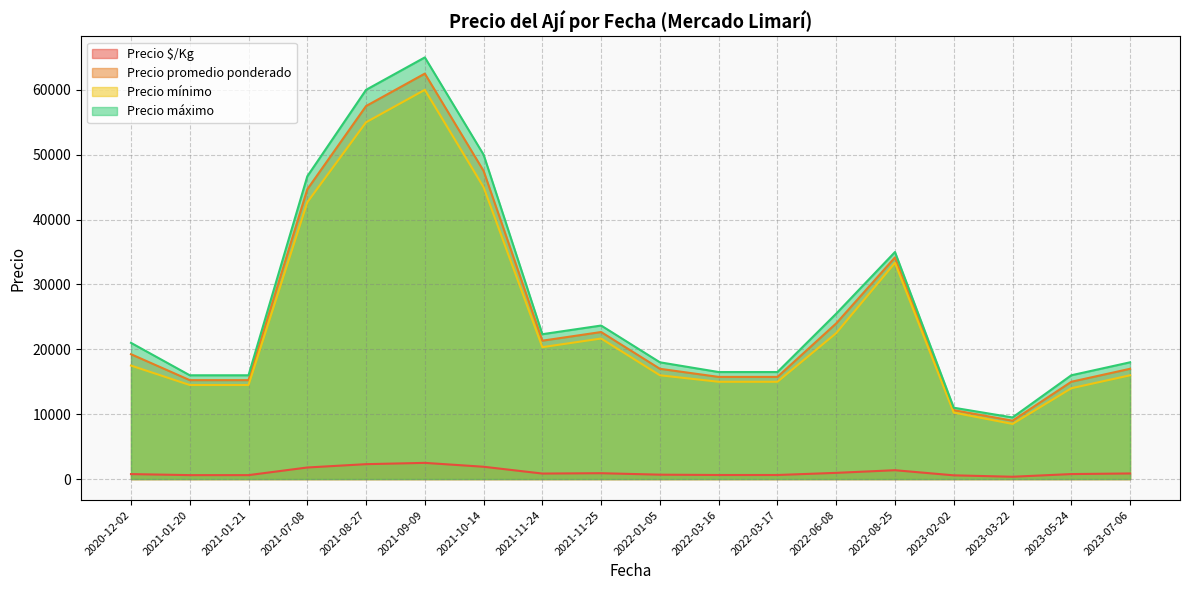

Which category has the highest value across all series?

2021-09-09